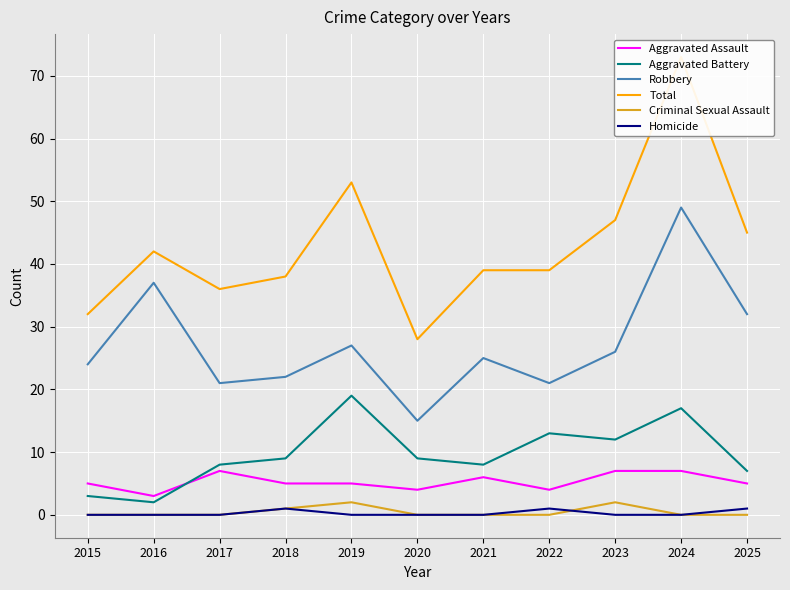

At how many categories does at least one series exceed 3?

11